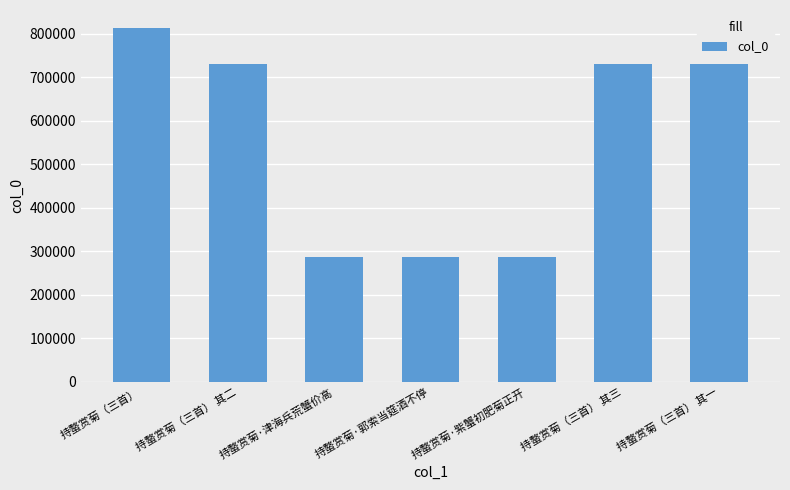

What is the difference between the second highest and second lowest values?

444354